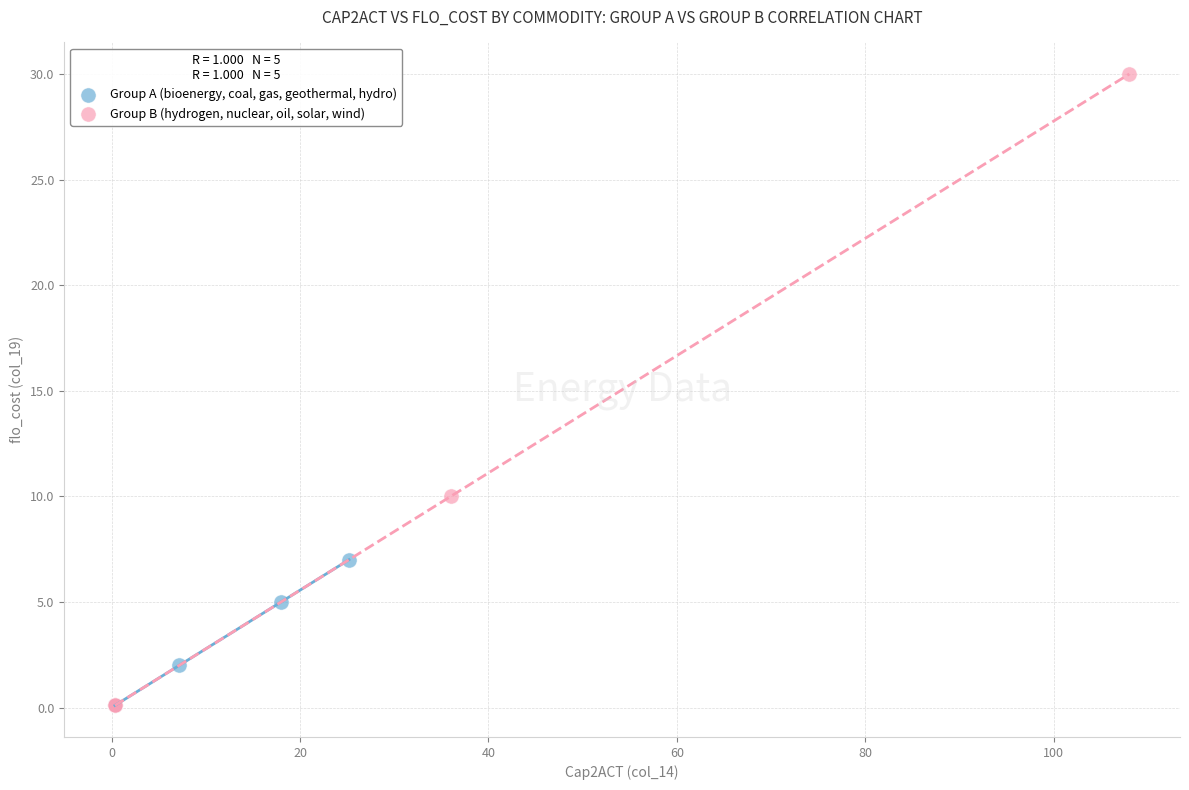

Which series contains the highest Y value?

Group B (hydrogen, nuclear, oil, solar, wind)